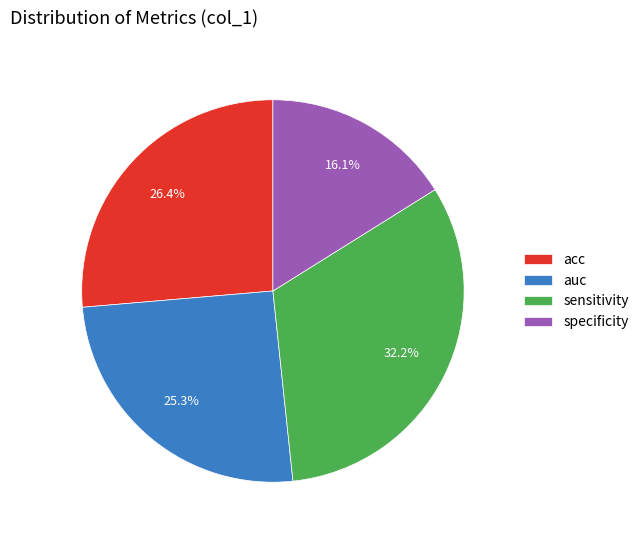

Which slice is the smallest?

specificity